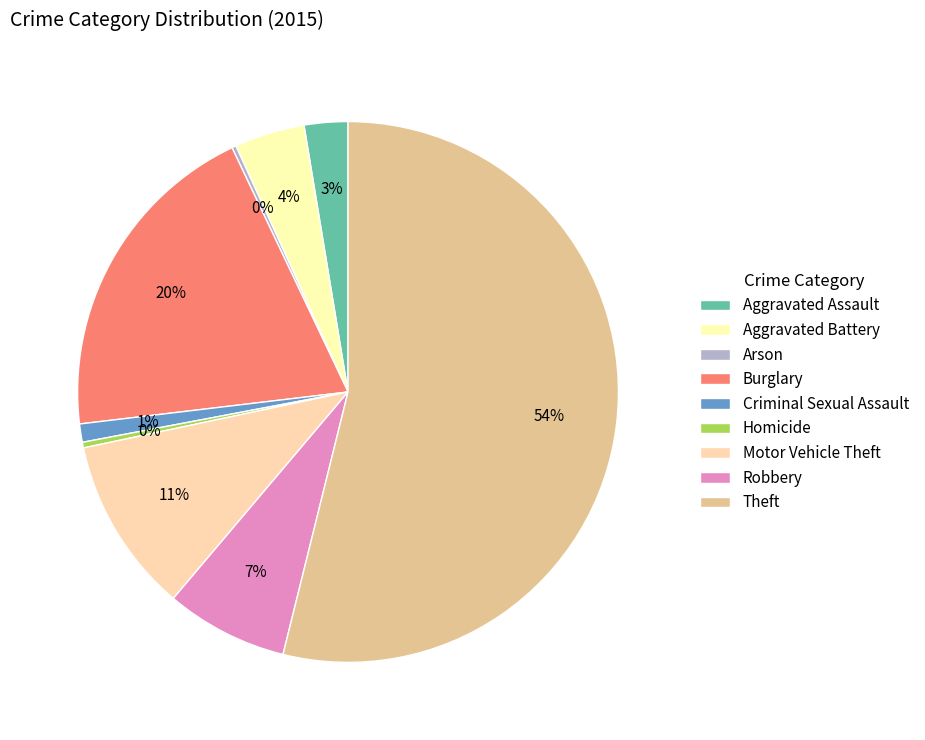

Does any single category account for the majority?

Yes